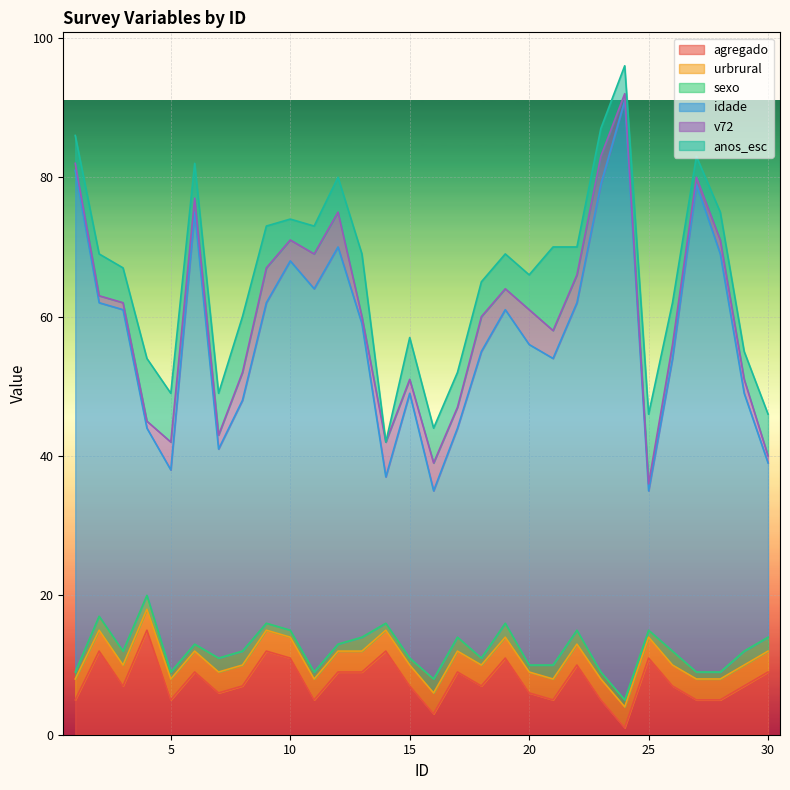

Reading right to left, list all the values displayed in this chart.

agregado: 30=9	29=7	28=5	27=5	26=7	25=11	24=1	23=5	22=10	21=5	20=6	19=11	18=7	17=9	16=3	15=7	14=12	13=9	12=9	11=5	10=11	9=12	8=7	7=6	6=9	5=5	4=15	3=7	2=12	1=5
urbrural: 30=3	29=3	28=3	27=3	26=3	25=3	24=3	23=3	22=3	21=3	20=3	19=3	18=3	17=3	16=3	15=3	14=3	13=3	12=3	11=3	10=3	9=3	8=3	7=3	6=3	5=3	4=3	3=3	2=3	1=3
sexo: 30=2	29=2	28=1	27=1	26=2	25=1	24=1	23=1	22=2	21=2	20=1	19=2	18=1	17=2	16=2	15=1	14=1	13=2	12=1	11=1	10=1	9=1	8=2	7=2	6=1	5=1	4=2	3=2	2=2	1=1
idade: 30=25	29=37	28=60	27=70	26=42	25=20	24=86	23=70	22=47	21=44	20=46	19=45	18=44	17=30	16=27	15=38	14=21	13=45	12=57	11=55	10=53	9=46	8=36	7=30	6=62	5=29	4=24	3=49	2=45	1=72
v72: 30=1	29=2	28=2	27=1	26=2	25=1	24=1	23=4	22=4	21=4	20=5	19=3	18=5	17=3	16=4	15=2	14=5	13=1	12=5	11=5	10=3	9=5	8=4	7=2	6=2	5=4	4=1	3=1	2=1	1=1
anos_esc: 30=6	29=4	28=4	27=3	26=6	25=10	24=4	23=4	22=4	21=12	20=5	19=5	18=5	17=5	16=5	15=6	14=0	13=9	12=5	11=4	10=3	9=6	8=8	7=6	6=5	5=7	4=9	3=5	2=6	1=4